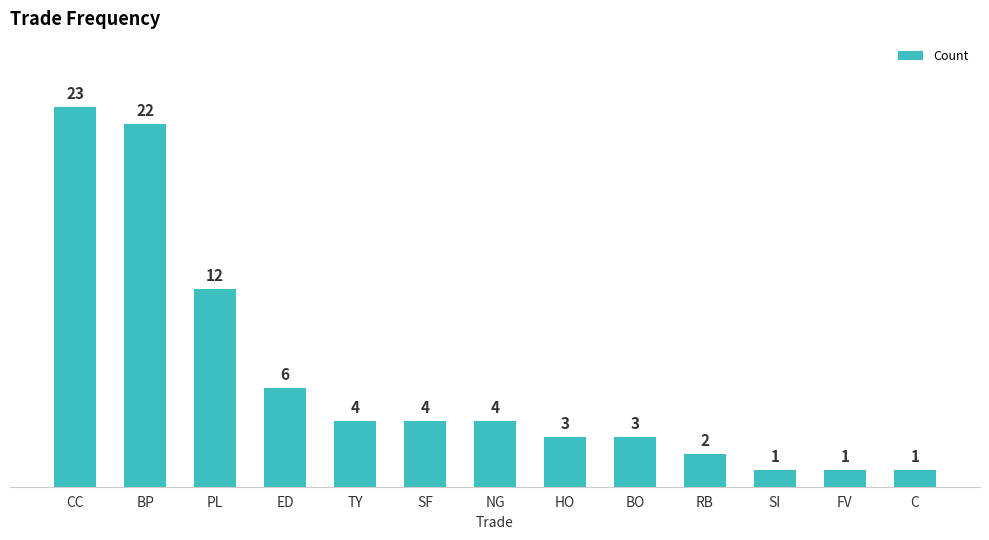

What is the value of the 4th bar from the left?

6